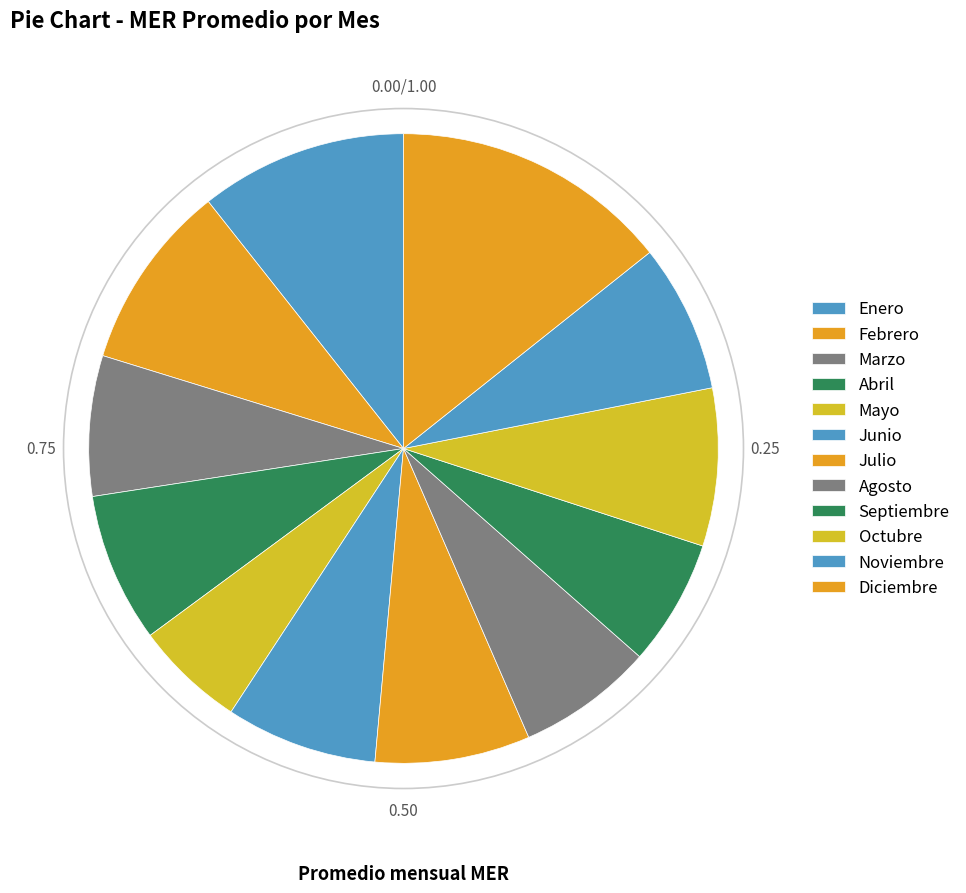

How many slices are in this pie chart?

12